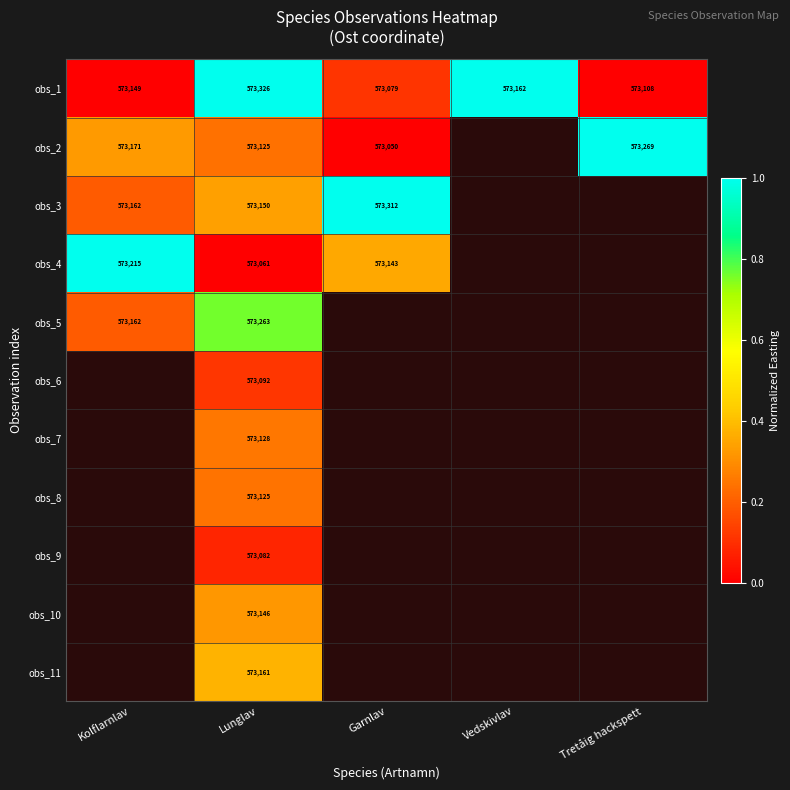

What is the spread (max minus min) of values at Lunglav?

265